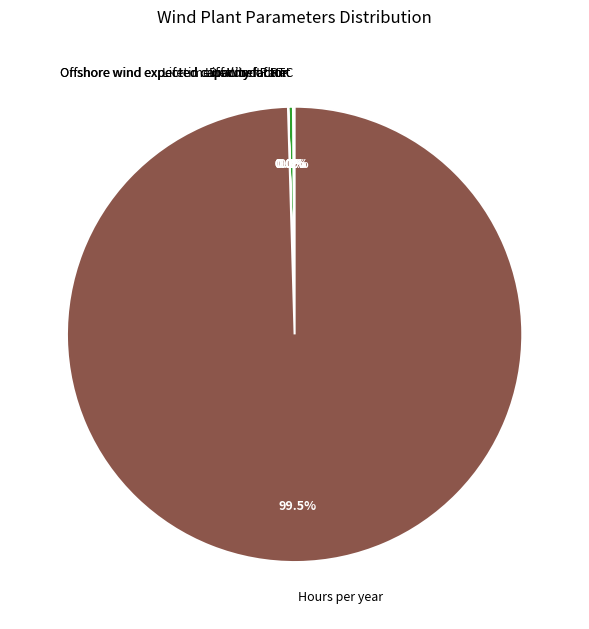

Between Lifetime of Wind Plant and Hours per year, which is larger?

Hours per year